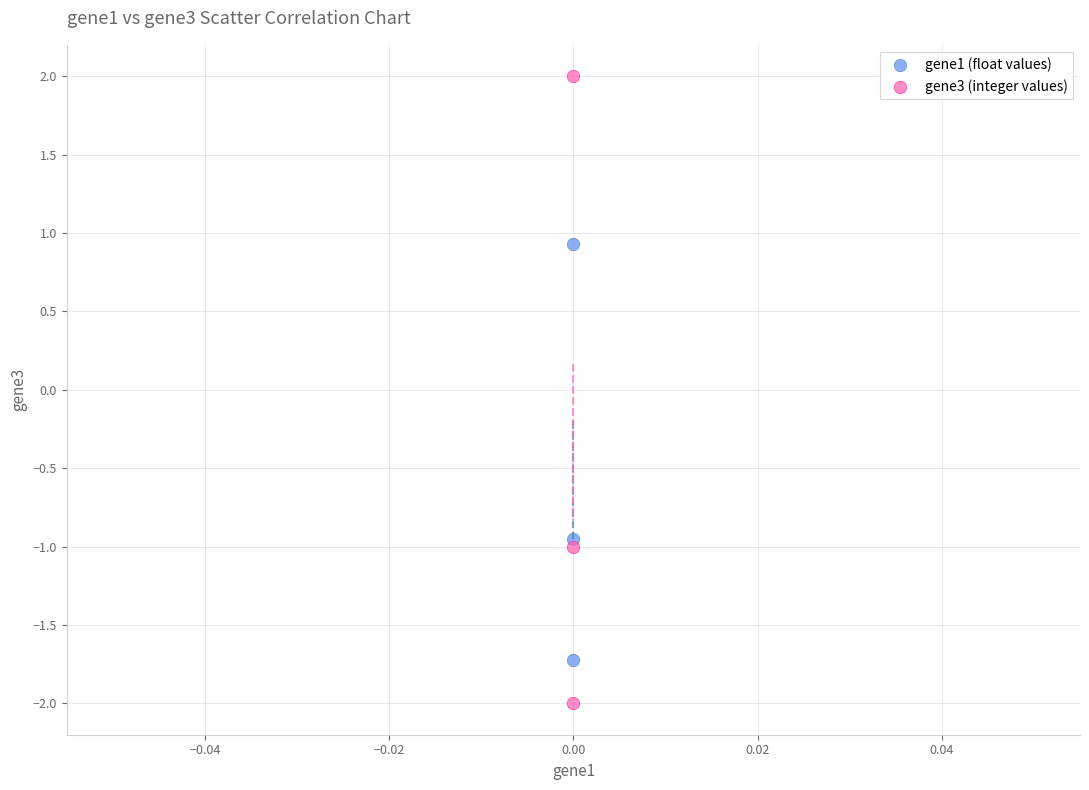

What are all the series names shown in the legend?

gene1 (float values), gene3 (integer values)